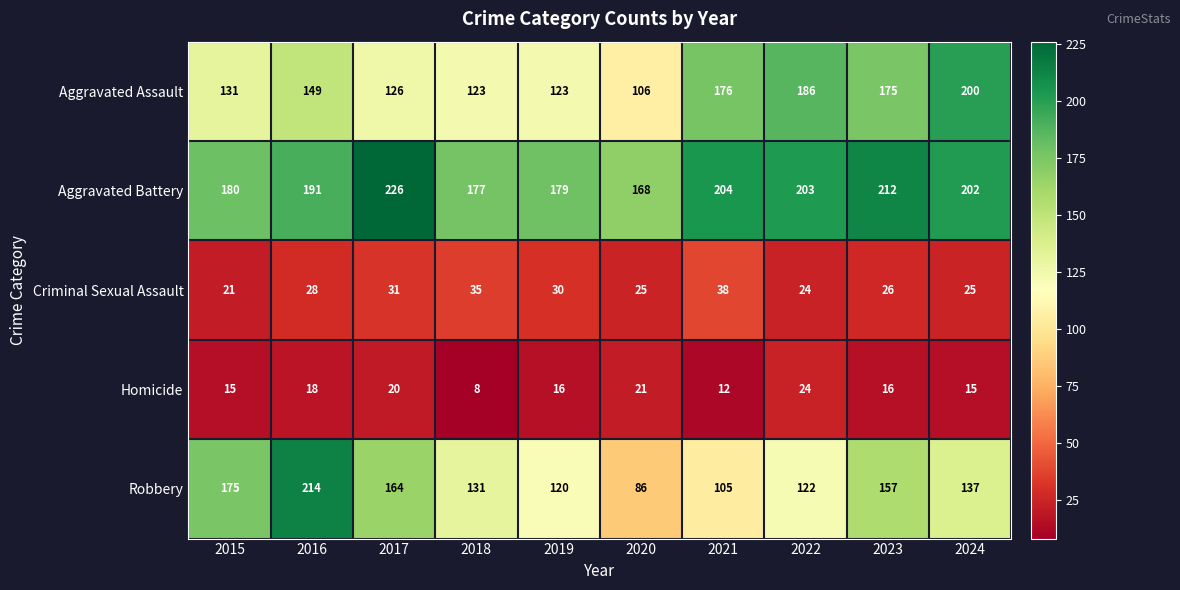

Is it true that Aggravated Assault equals 246 at 2021?

False